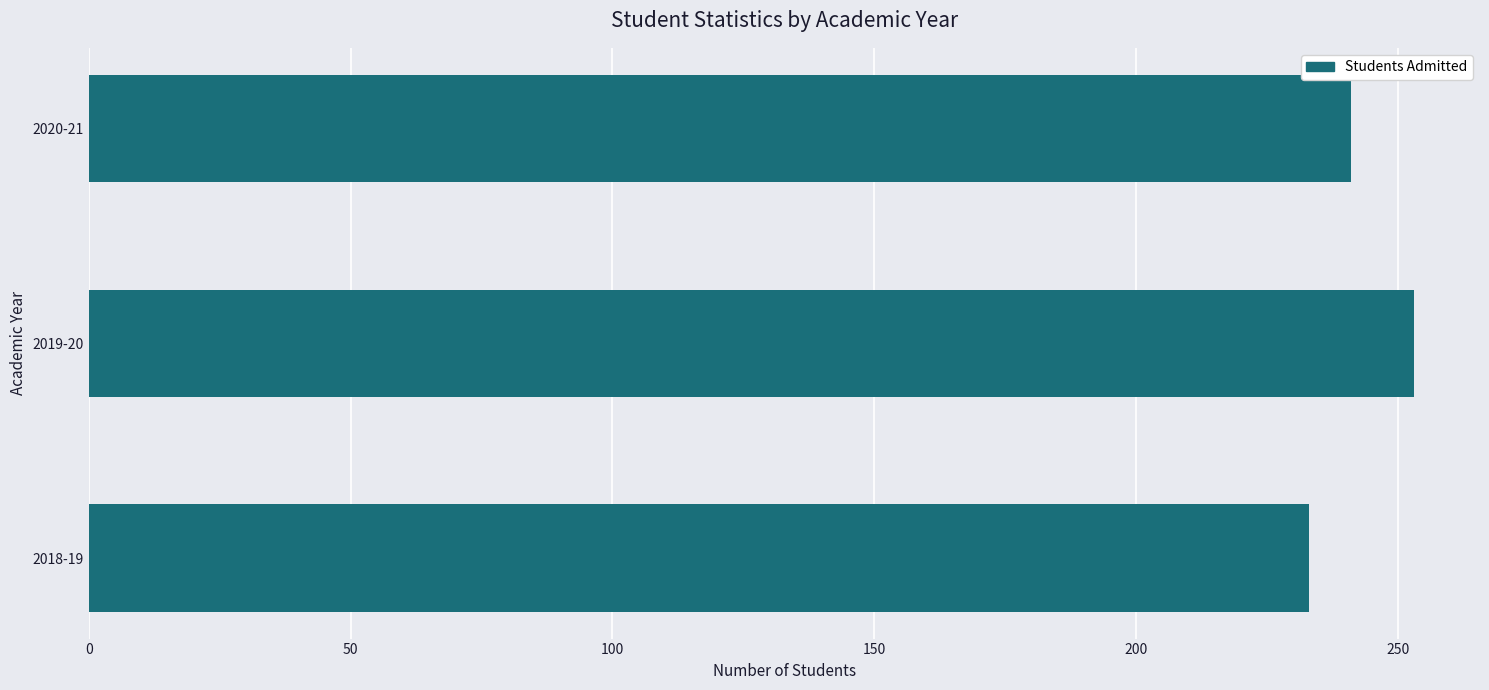

Where is the data nearest to the value 243?

2020-21